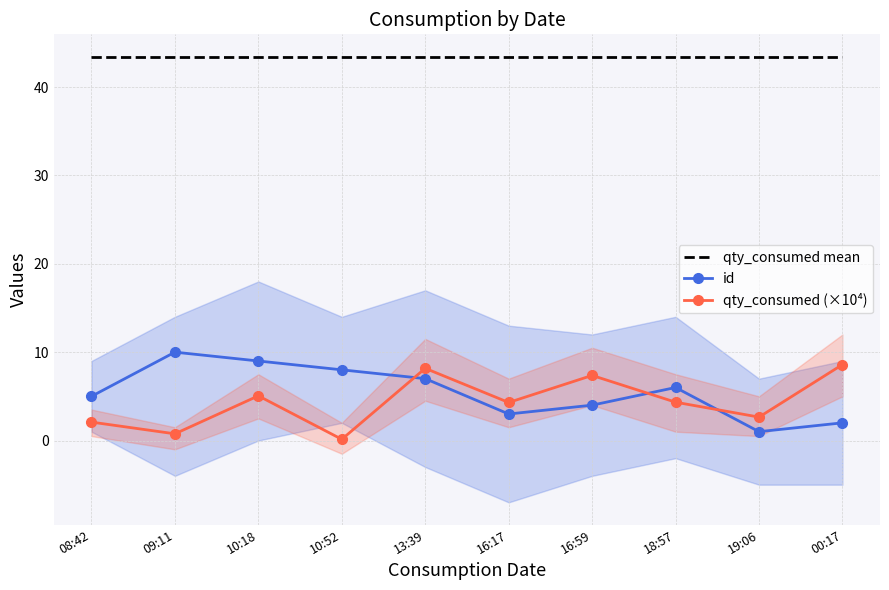

How many times do qty_consumed (×10⁴) and id cross each other?

3